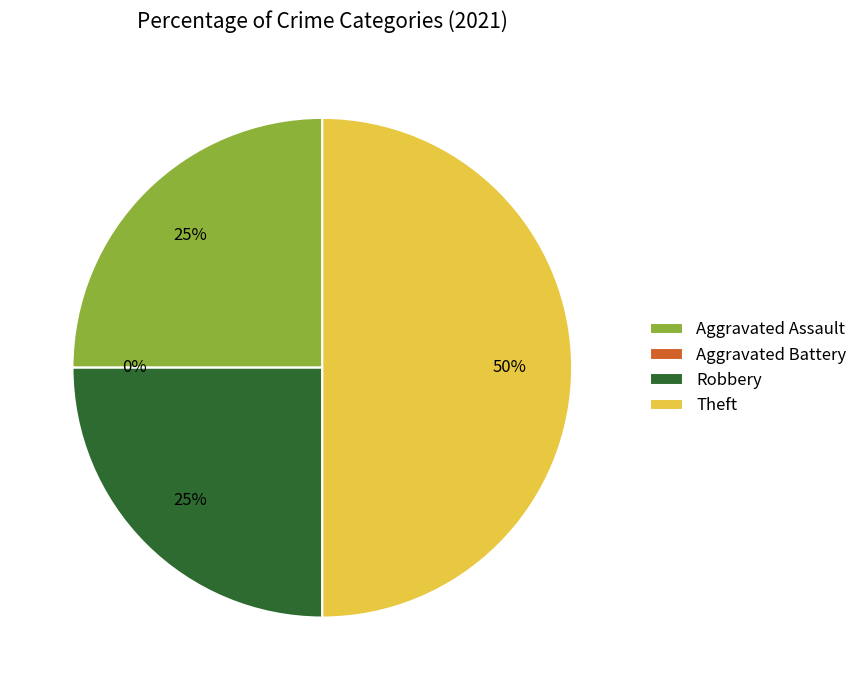

To the nearest percent, what is the average slice percentage?

25%